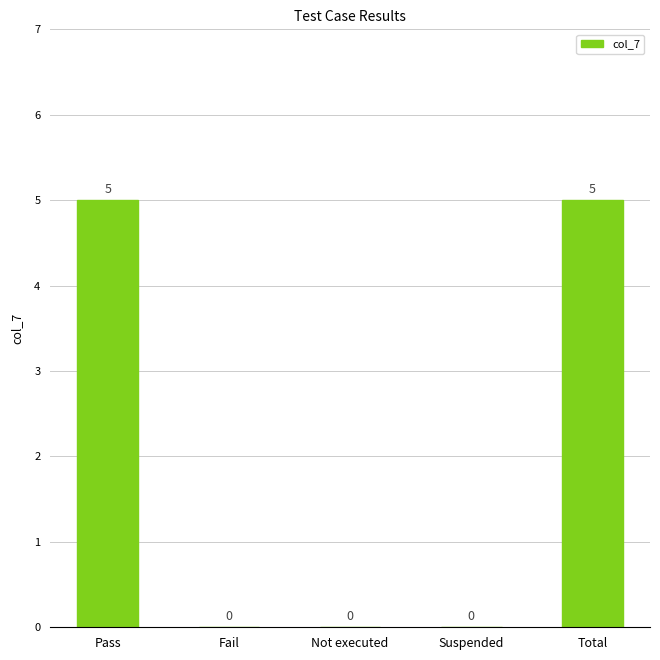

Are the bars horizontal?

No